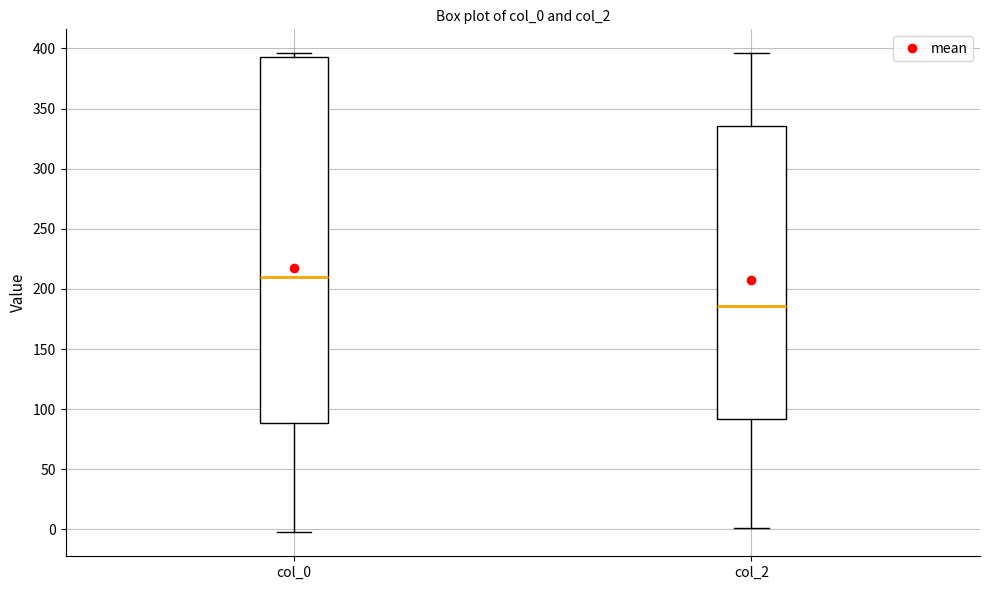

Reading left to right, read every box against the y-axis: the position of its median line, the range the box covers, and the ends of its whiskers. The values are not printed on the chart, so give them approximately, as read against the axis.

col_0: median 210, box 90 to 390, whiskers 0 to 395
col_2: median 185, box 90 to 335, whiskers 0 to 395